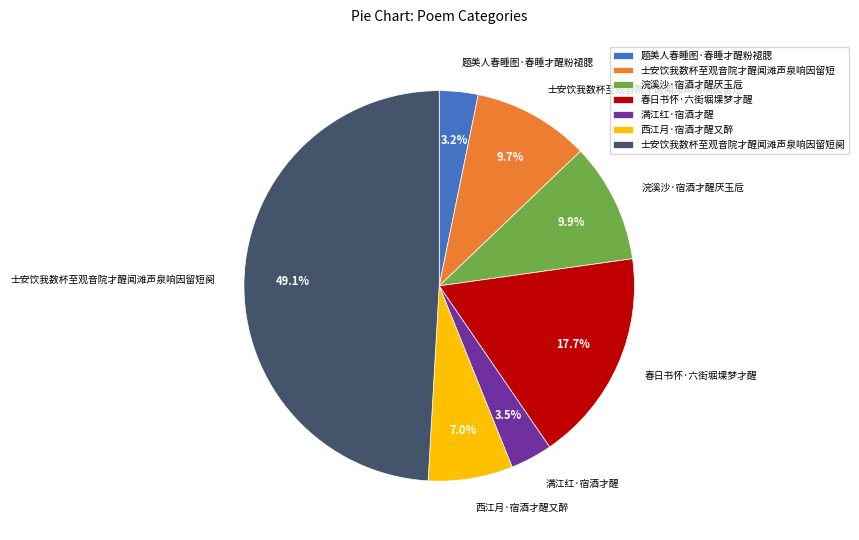

Is there a majority slice in this chart?

No